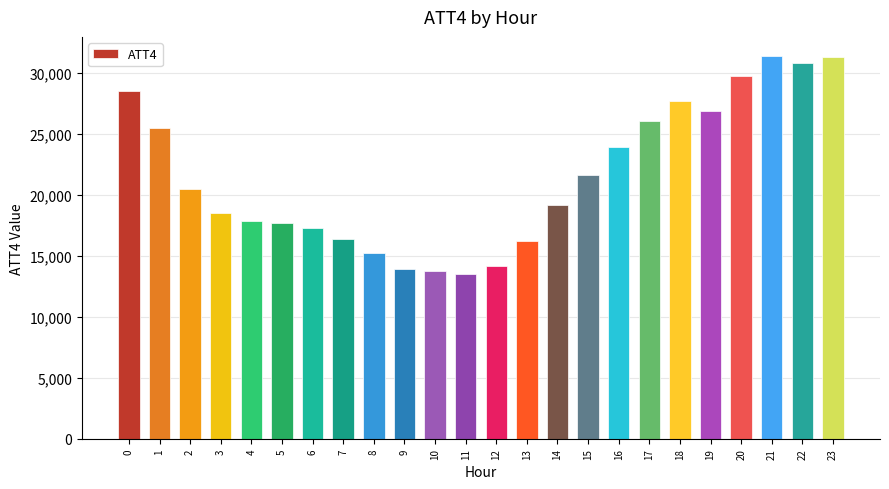

What is the maximum value shown in the chart?

31400